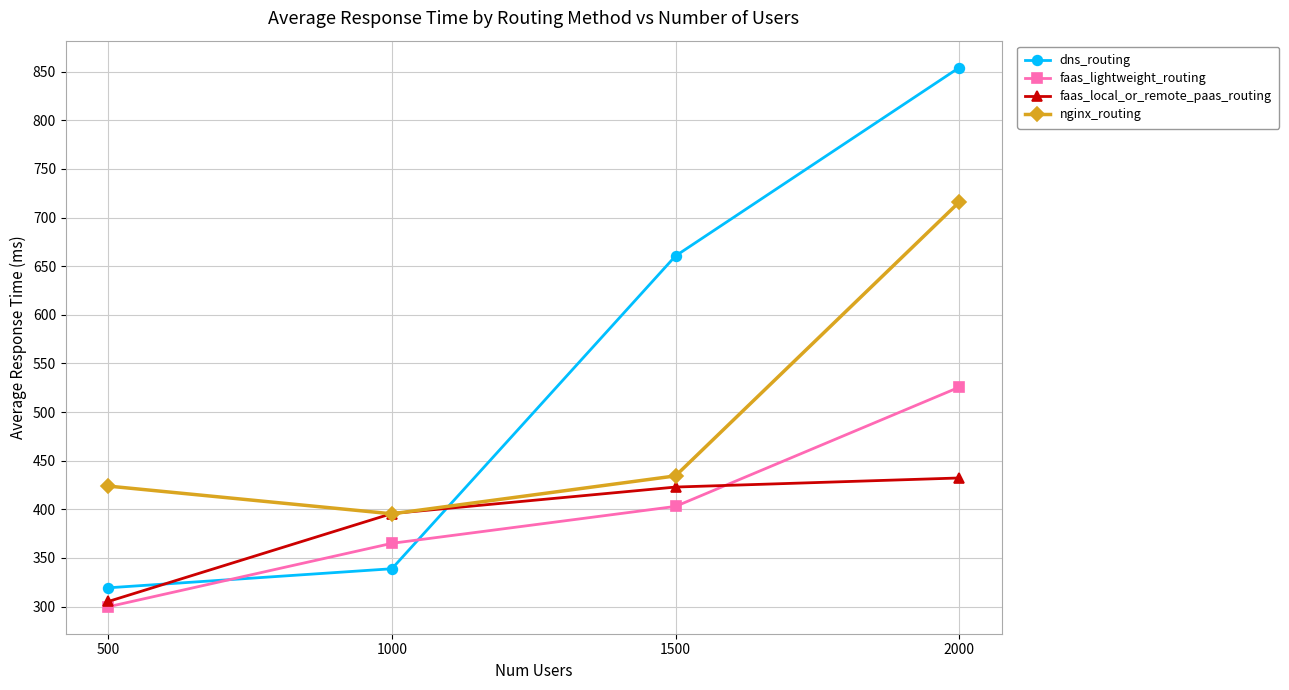

Which series has the largest range (max minus min)?

dns_routing